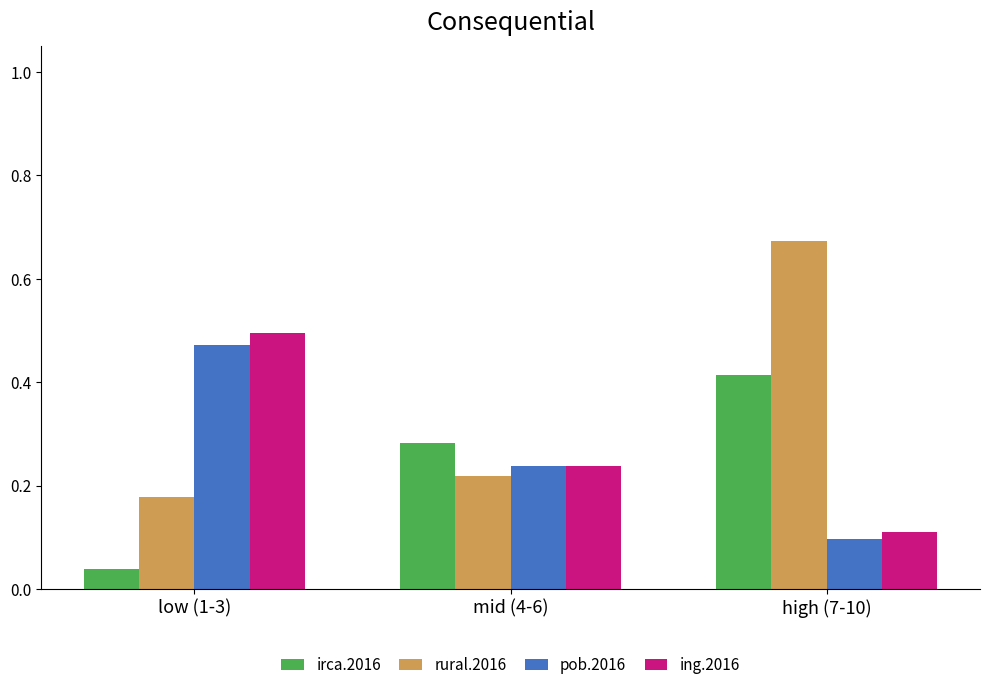

Is it true that irca.2016 equals 0.5 at mid (4-6)?

False